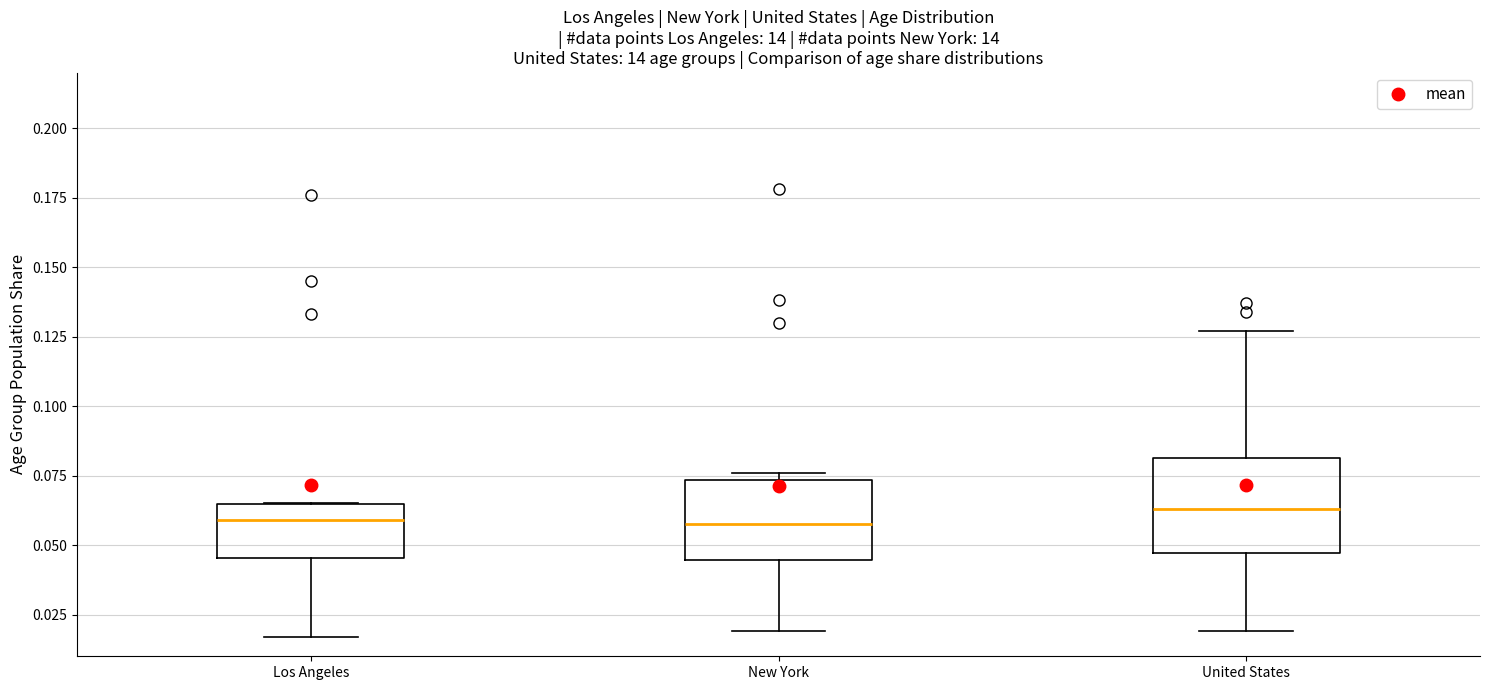

Reading left to right, read every box against the y-axis: the position of its median line, the range the box covers, and the ends of its whiskers. The values are not printed on the chart, so give them approximately, as read against the axis.

Los Angeles: median 0.060, box 0.045 to 0.065, whiskers 0.015 to 0.065
New York: median 0.060, box 0.045 to 0.075, whiskers 0.020 to 0.075 (just above the box's upper edge)
United States: median 0.065, box 0.045 to 0.080, whiskers 0.020 to 0.125